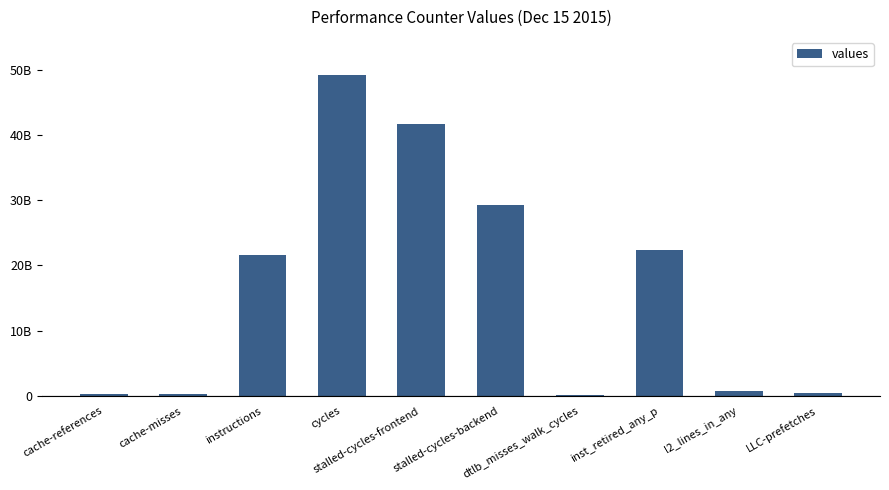

What is the smallest value displayed?

102439225